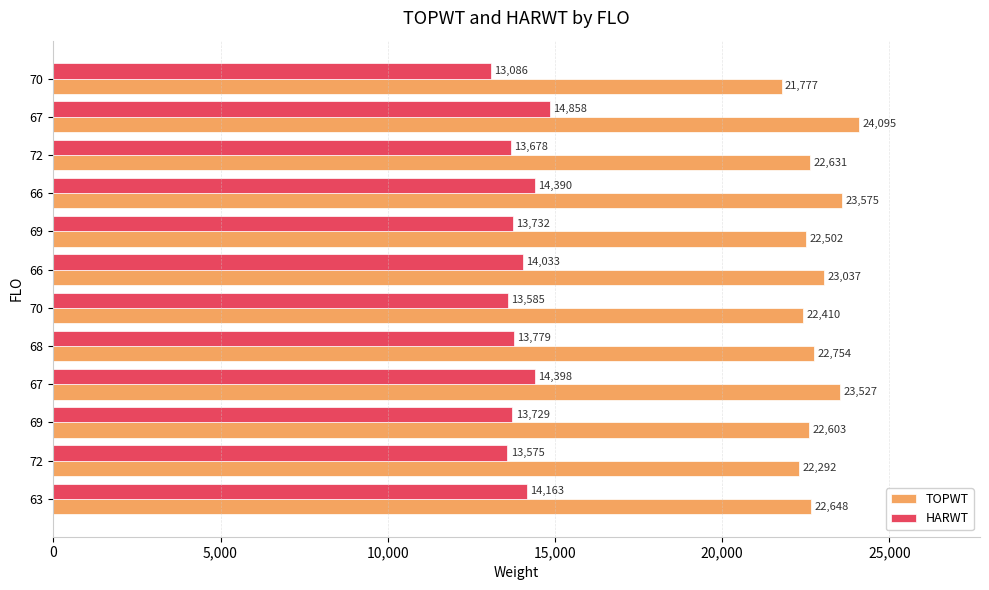

Which series has the largest total across all categories?

TOPWT